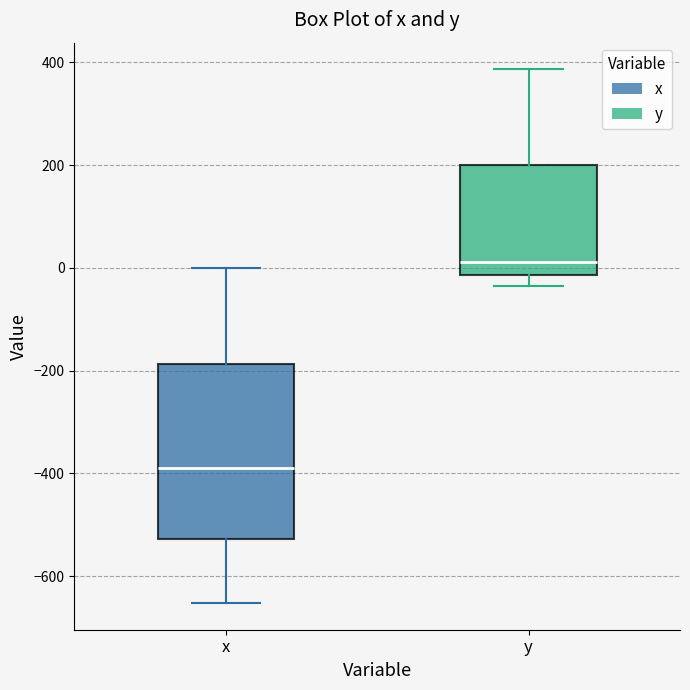

Reading left to right, read every box against the y-axis: the position of its median line, the range the box covers, and the ends of its whiskers. The values are not printed on the chart, so give them approximately, as read against the axis.

x: median -380, box -520 to -180, whiskers -660 to 0
y: median 20, box -20 to 200, whiskers -40 to 380